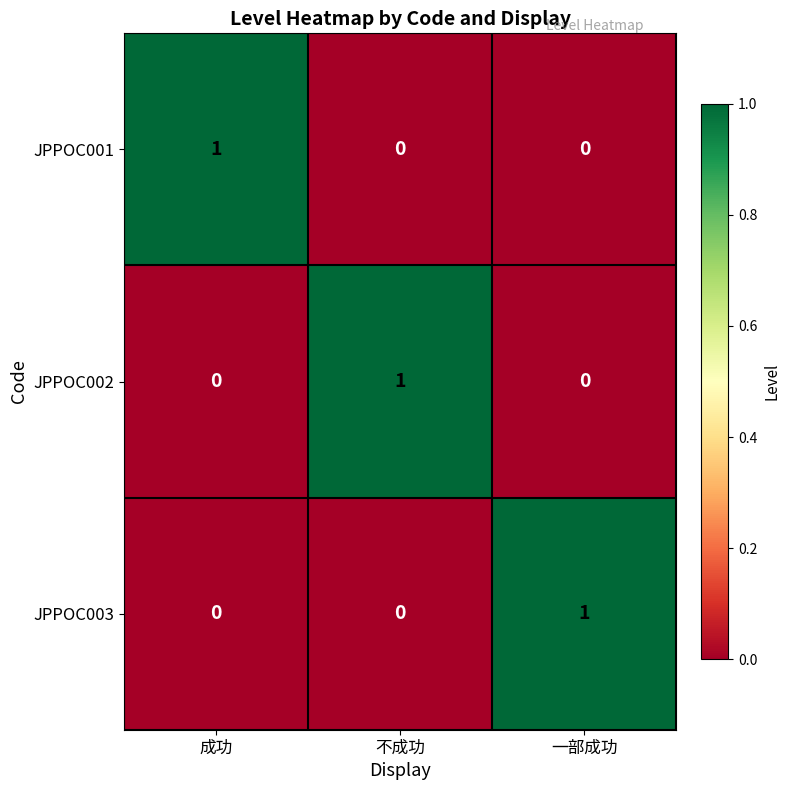

Reading right to left, list all the values displayed in this chart.

JPPOC001: 0	0	1
JPPOC002: 0	1	0
JPPOC003: 1	0	0